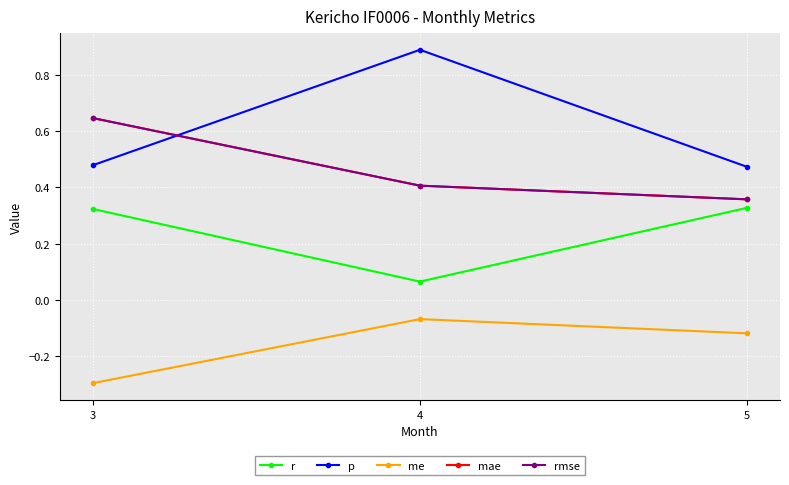

Is this an area chart (filled region under the line)?

No